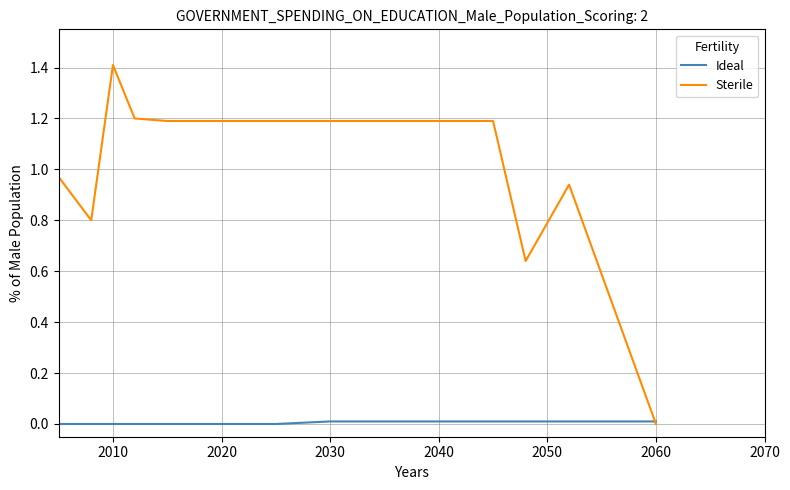

What is the maximum value shown in the chart?

1.4